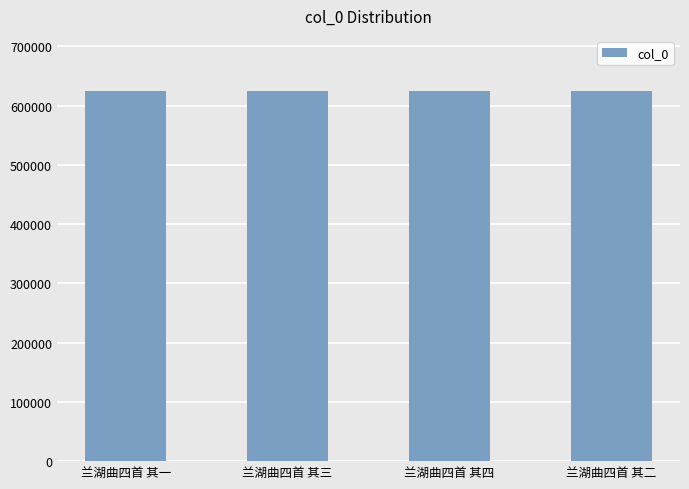

What position from the left is 兰湖曲四首 其三?

2